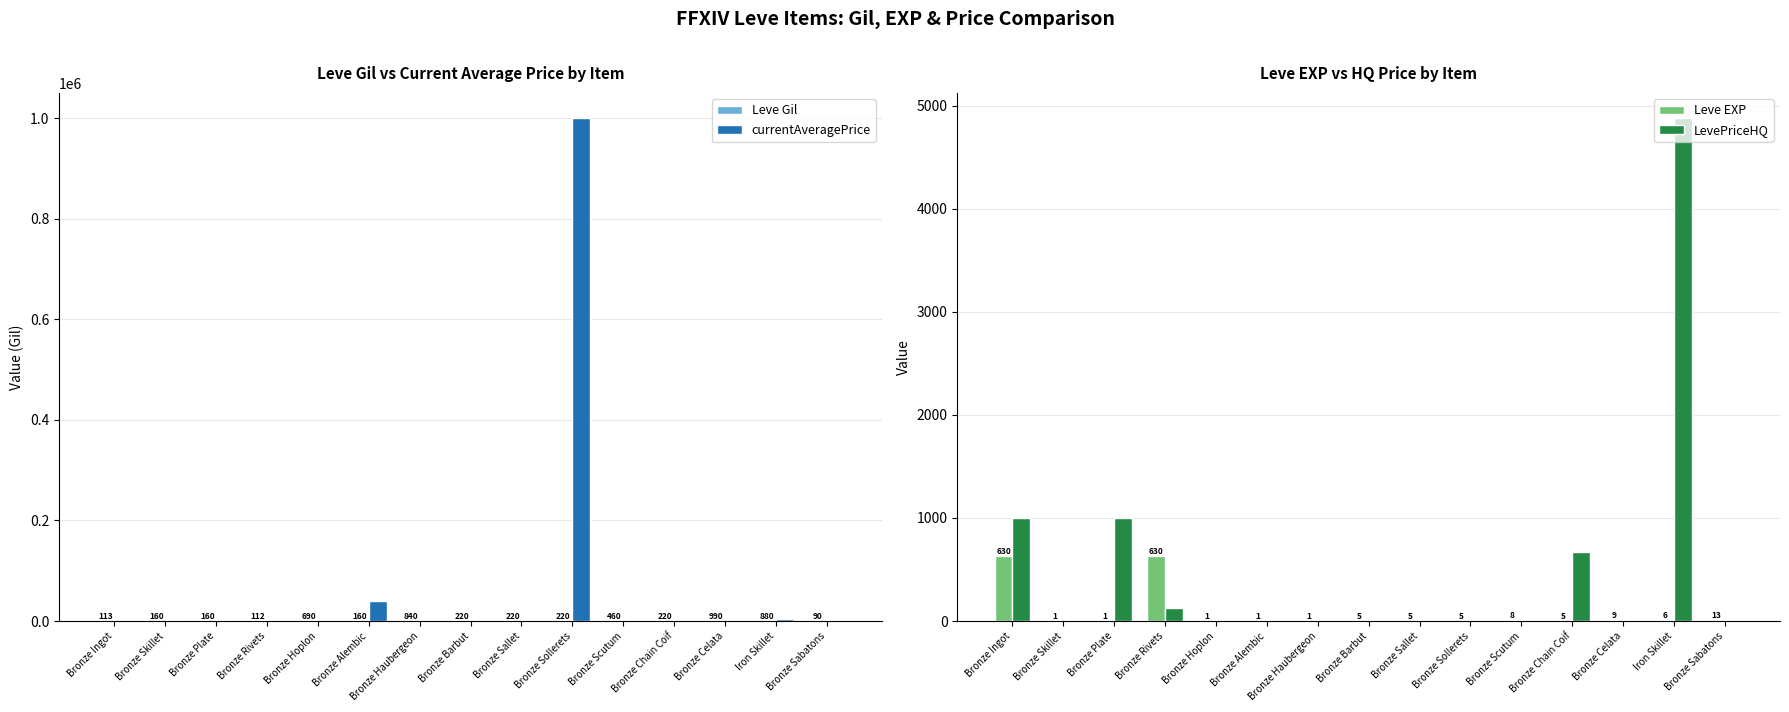

How many distinct data groups are displayed?

4